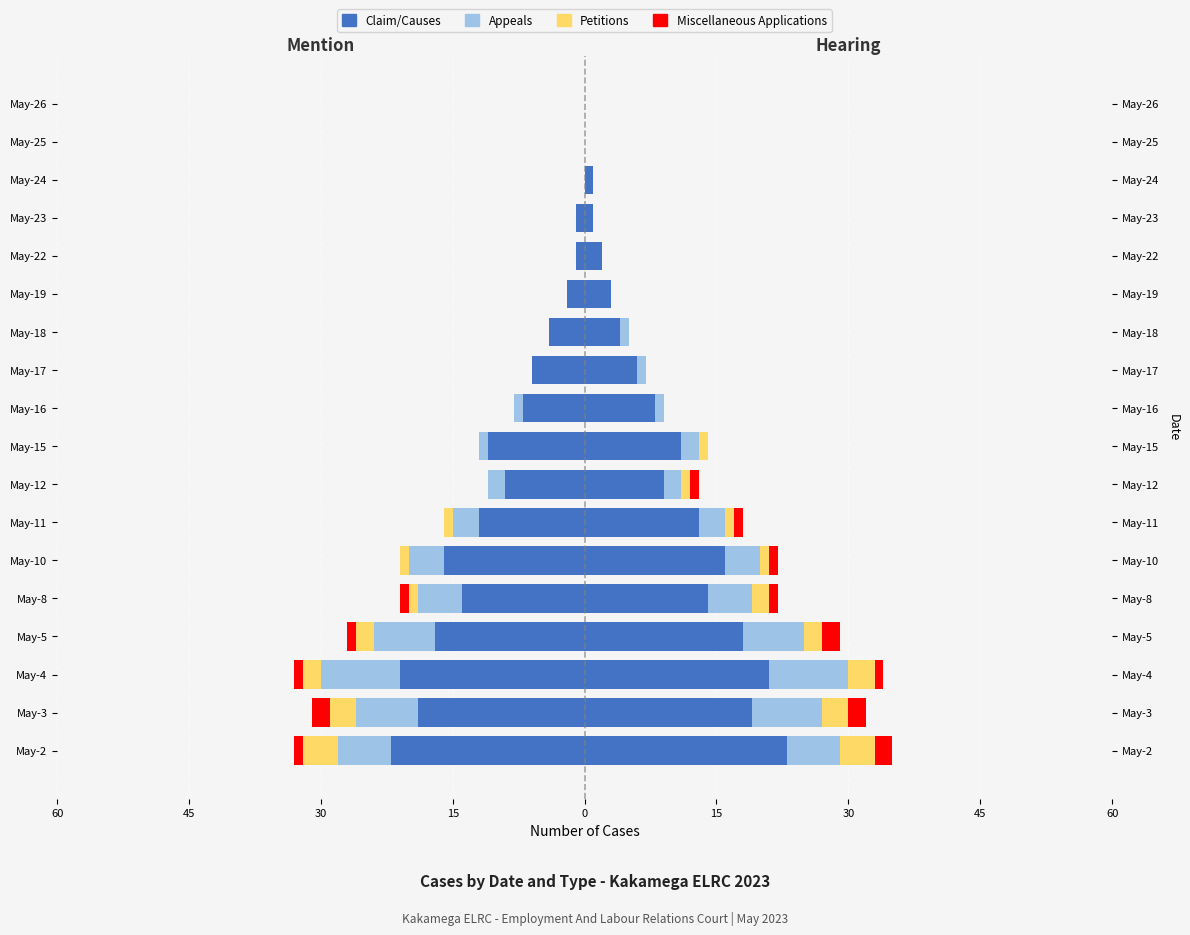

Is it true that Appeals equals 4 at May-24?

False